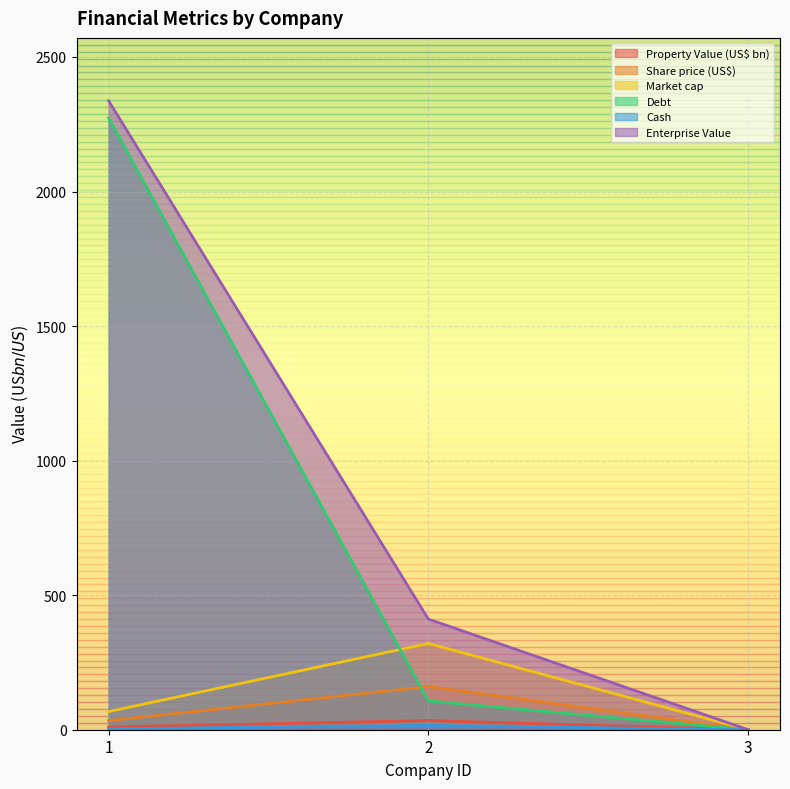

What value does the Enterprise Value series have at 3?

0.2